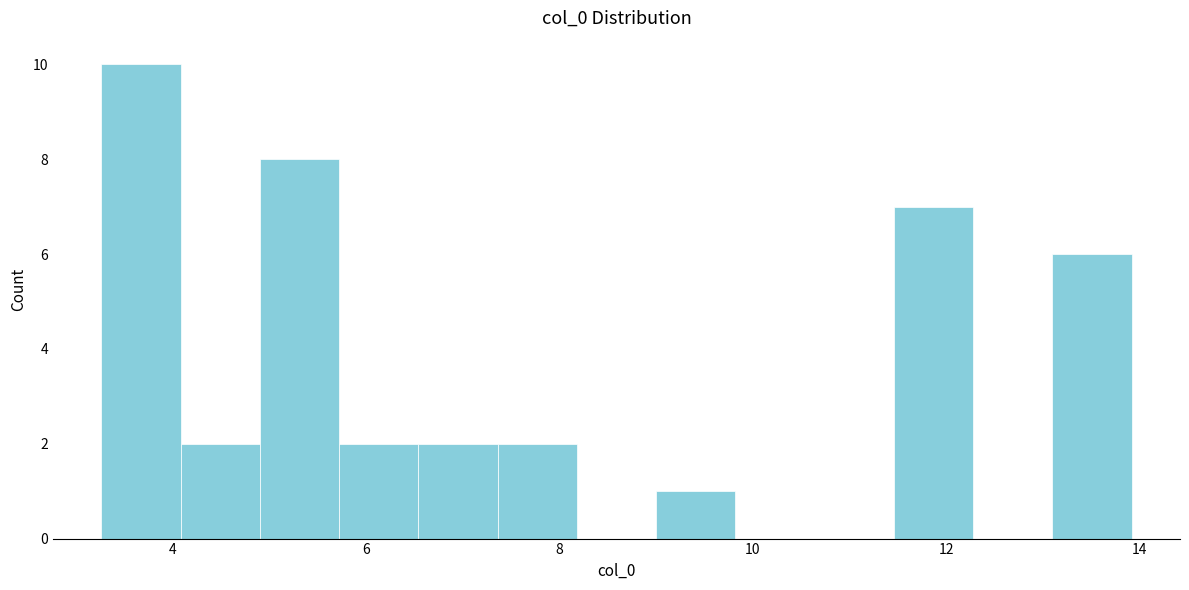

How tall is the bar that spans 9.0 to 9.8 on the x-axis? Neither the bar edges nor the heights are printed on the chart, so give them approximately, as read against the axes.

1